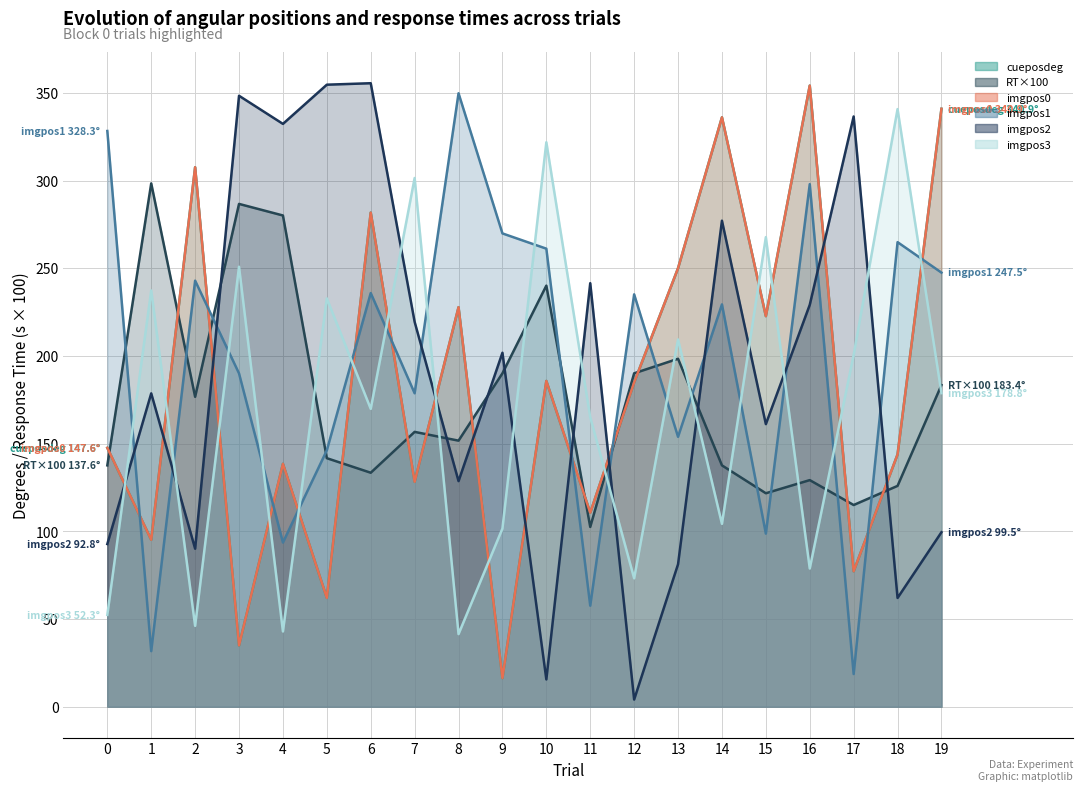

At which category does the chart reach its minimum across all series?

12